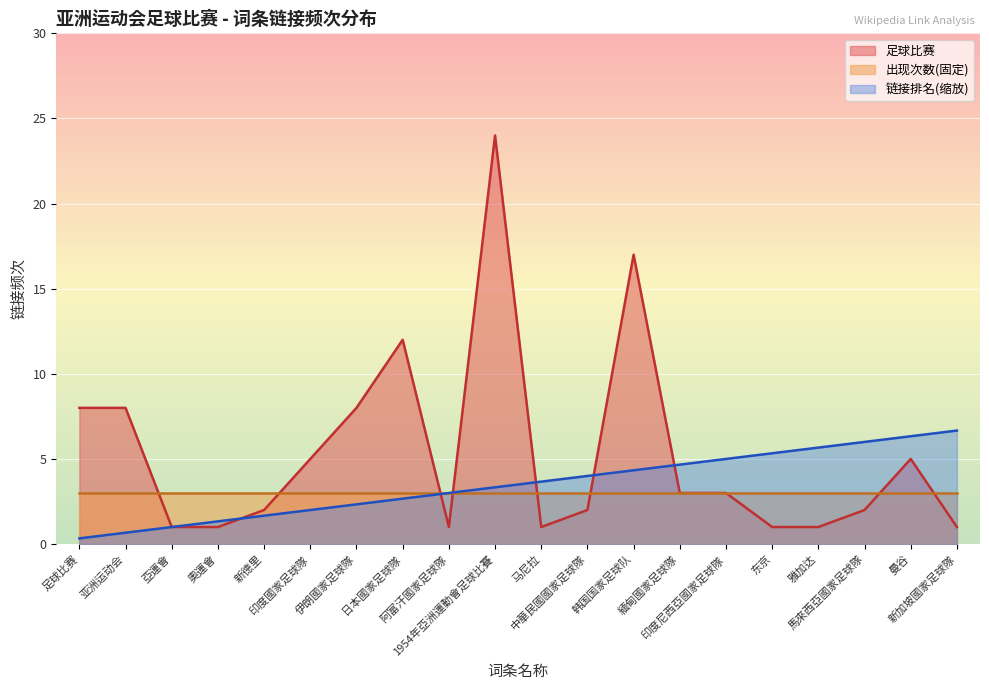

Which label corresponds to the largest value in the chart?

1954年亞洲運動會足球比賽